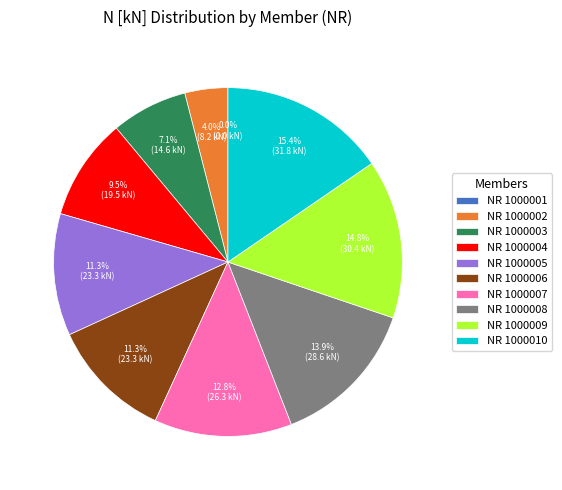

What is the ratio of the value at NR 1000003 to the value at NR 1000006?

0.6